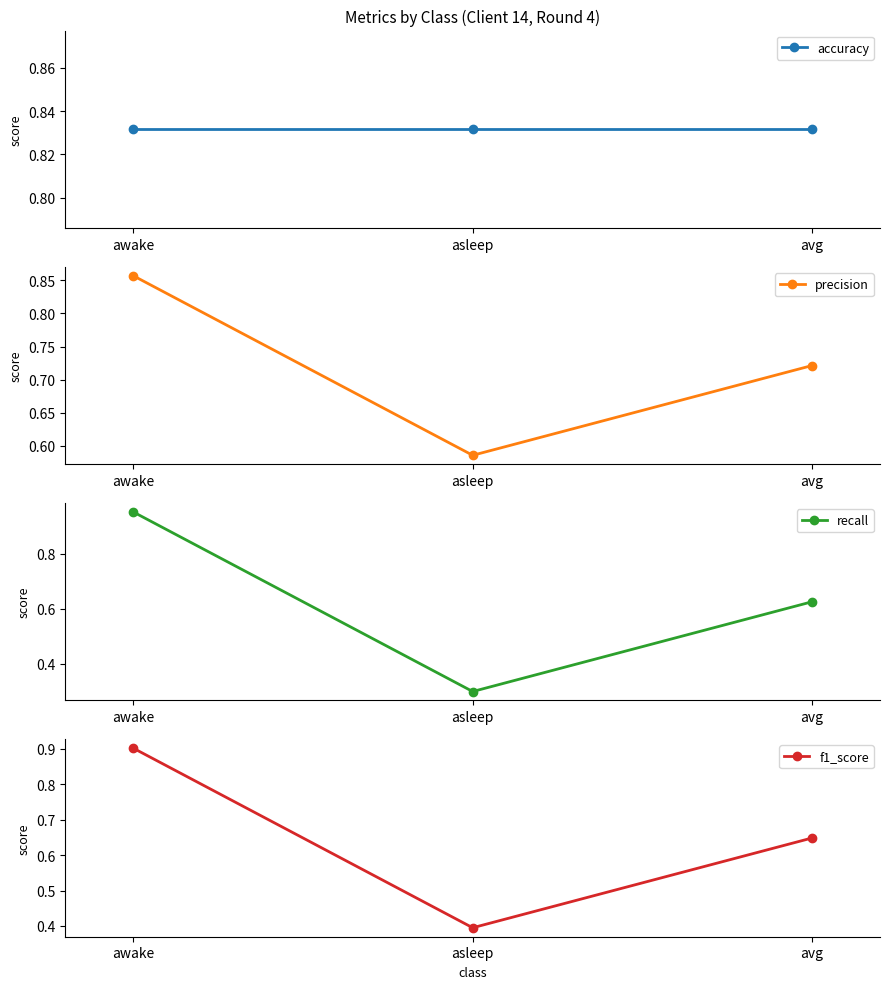

What is the difference between the precision values at awake and avg?

0.1